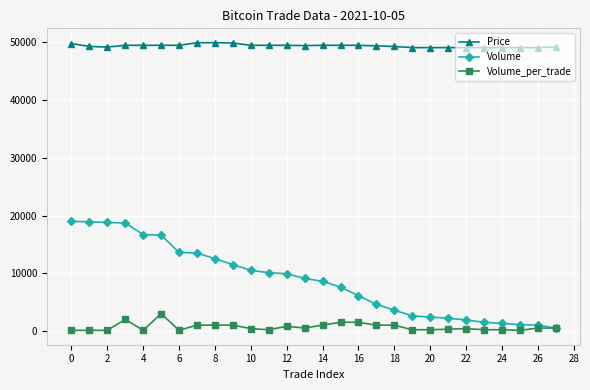

What is the maximum value for Price?

49950